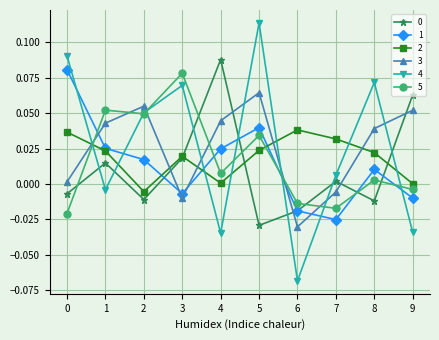

Where is the first local maximum for 1?

5